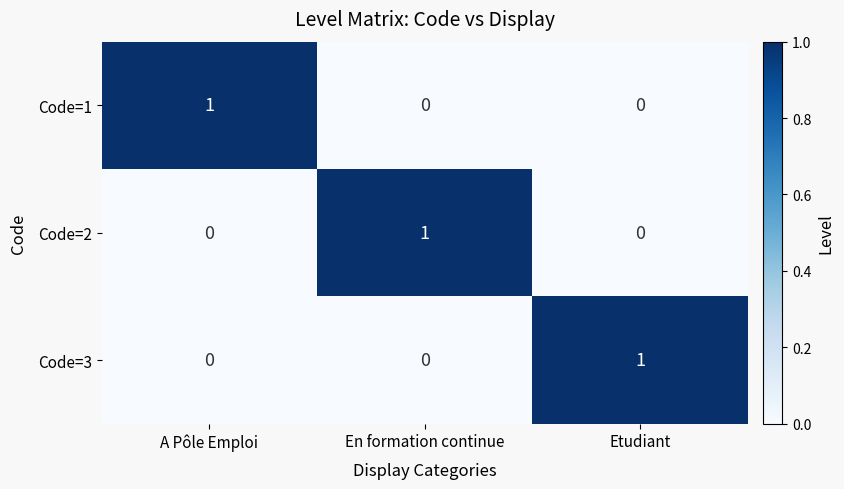

Reading left to right, transcribe all the data shown in this chart.

Code=1: 1	0	0
Code=2: 0	1	0
Code=3: 0	0	1